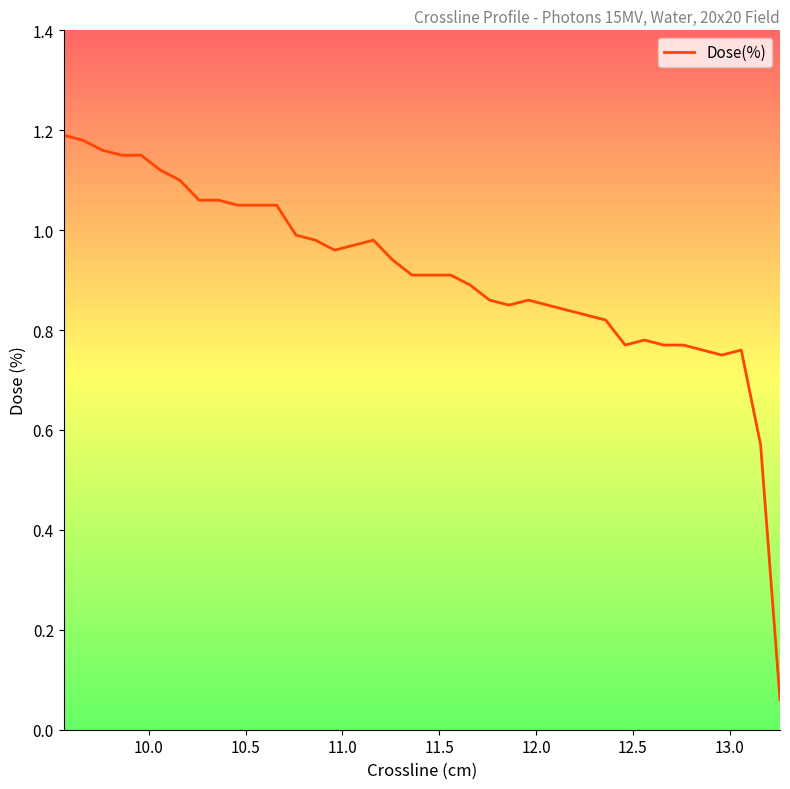

How many interior local peaks (higher than both neighbors) does the data have?

4